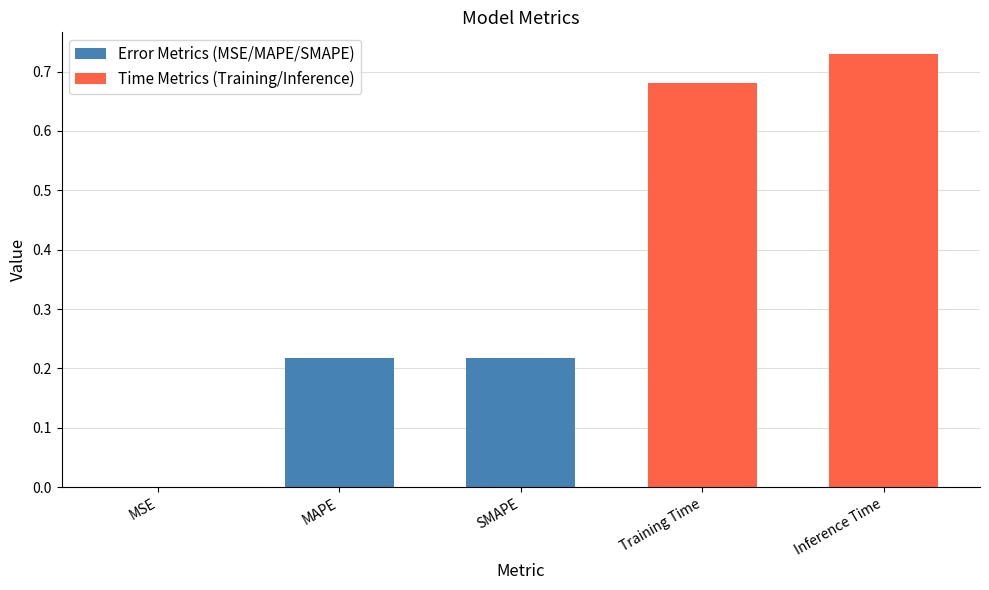

What is the sum of all values?

1.8